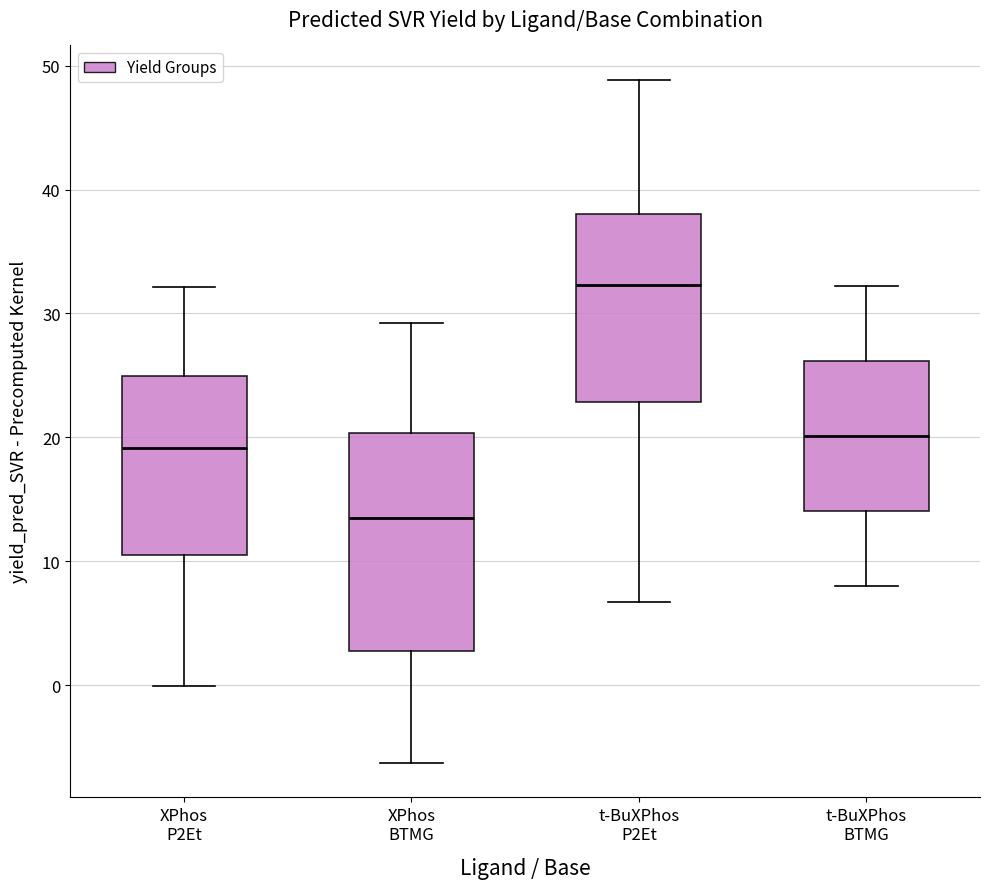

Reading left to right, transcribe this box plot: for each box, give where its median line is, the range the box spans, and where its two whiskers end, as read against the y-axis. The values are not printed on the chart, so give them approximately, as read against the axis.

XPhos P2Et: median 19, box 10 to 25, whiskers 0 to 32
XPhos BTMG: median 14, box 3 to 20, whiskers -6 to 29
t-BuXPhos P2Et: median 32, box 23 to 38, whiskers 7 to 49
t-BuXPhos BTMG: median 20, box 14 to 26, whiskers 8 to 32